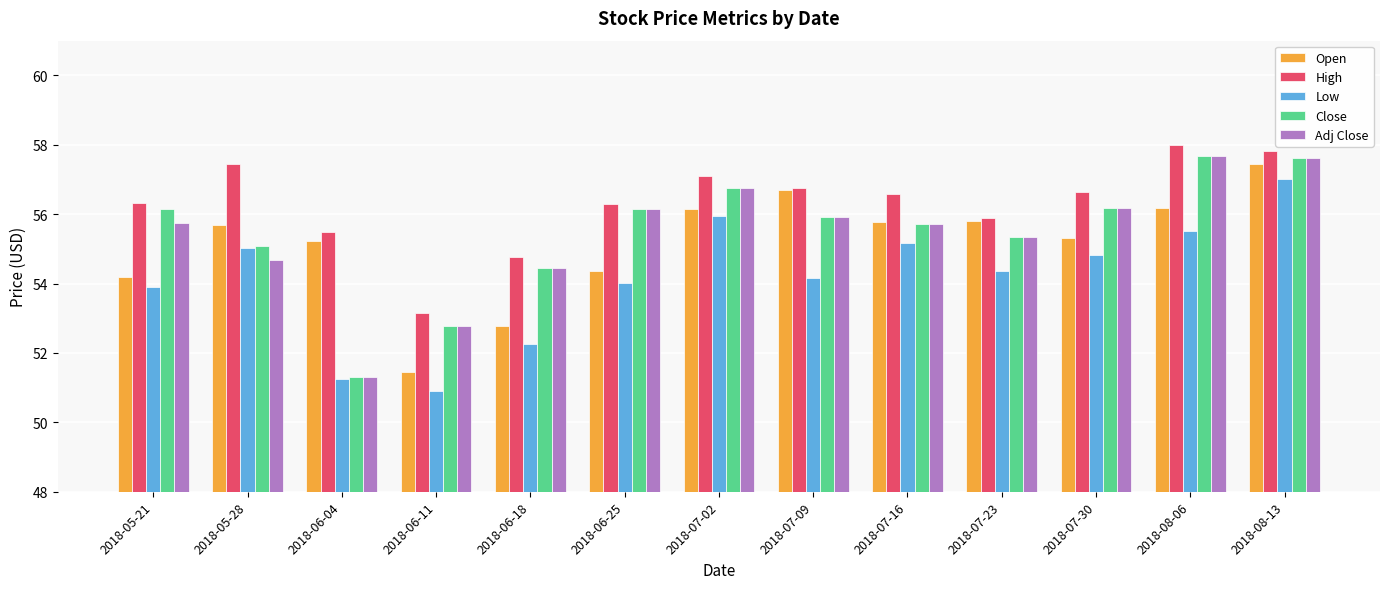

What is the spread (max minus min) of values at 2018-08-06?

2.5